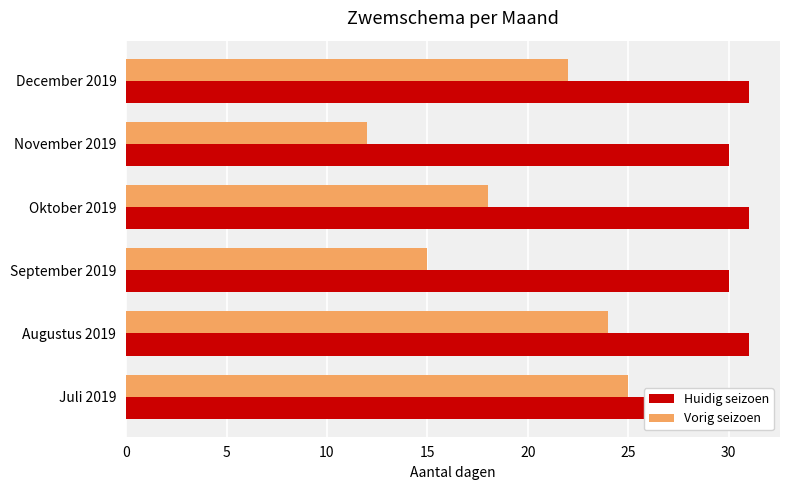

What is the value of the Huidig seizoen bar at the 1st from the left?

31